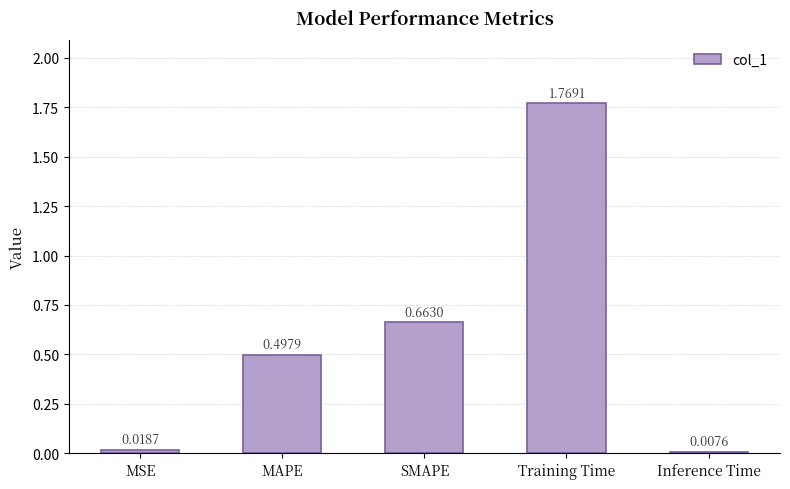

What is the sum of all values?

3.0